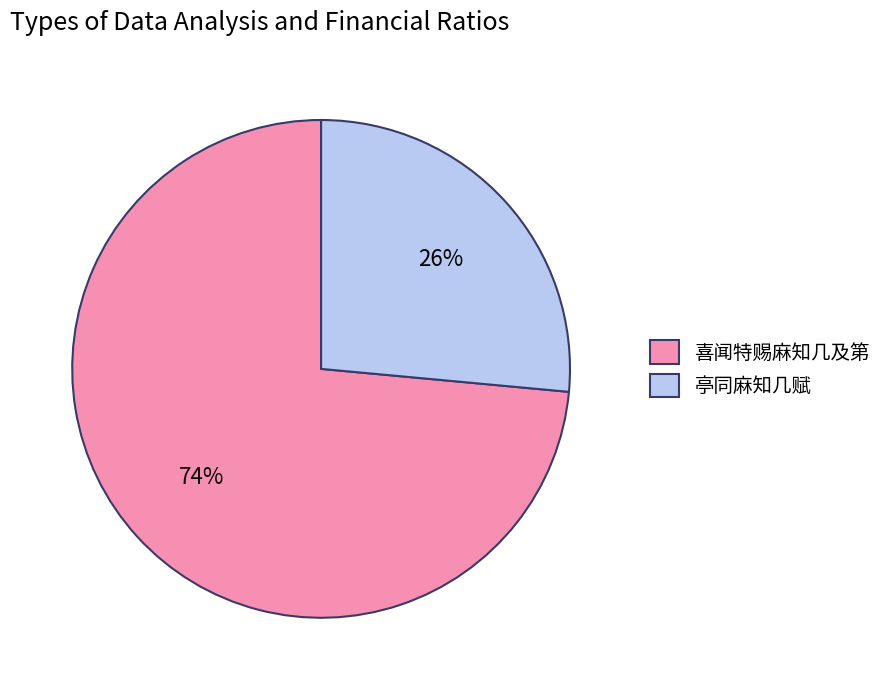

Which has a higher value, 亭同麻知几赋 or 喜闻特赐麻知几及第?

喜闻特赐麻知几及第